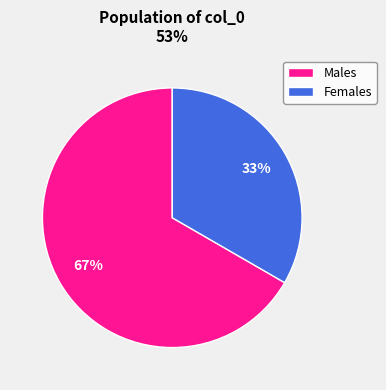

Which has a higher value, Females or Males?

Males